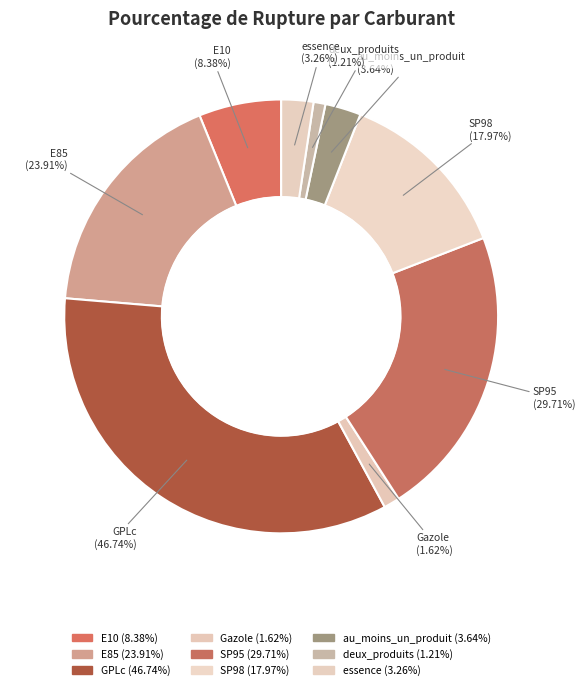

Does E10 represent more than half of the total?

No